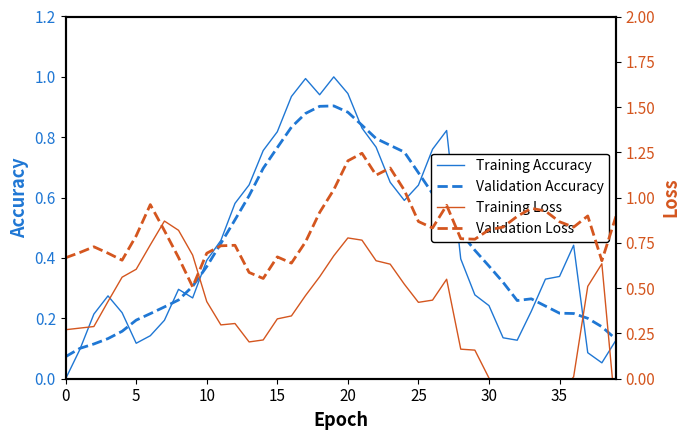

Is it true that Training Accuracy equals 0.7 at 10?

False